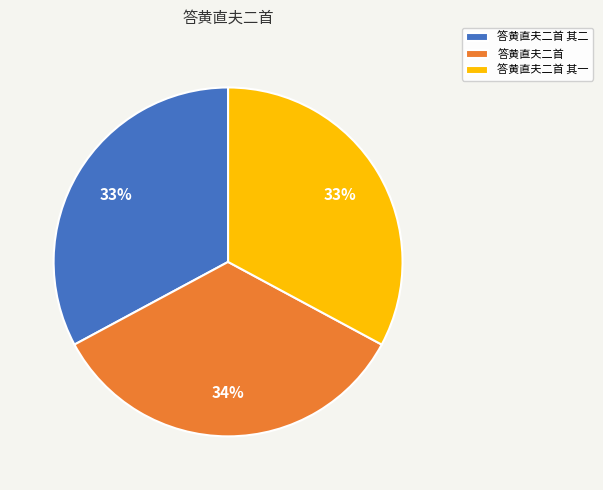

To the nearest percent, what portion does 答黄直夫二首 其二 represent?

33%